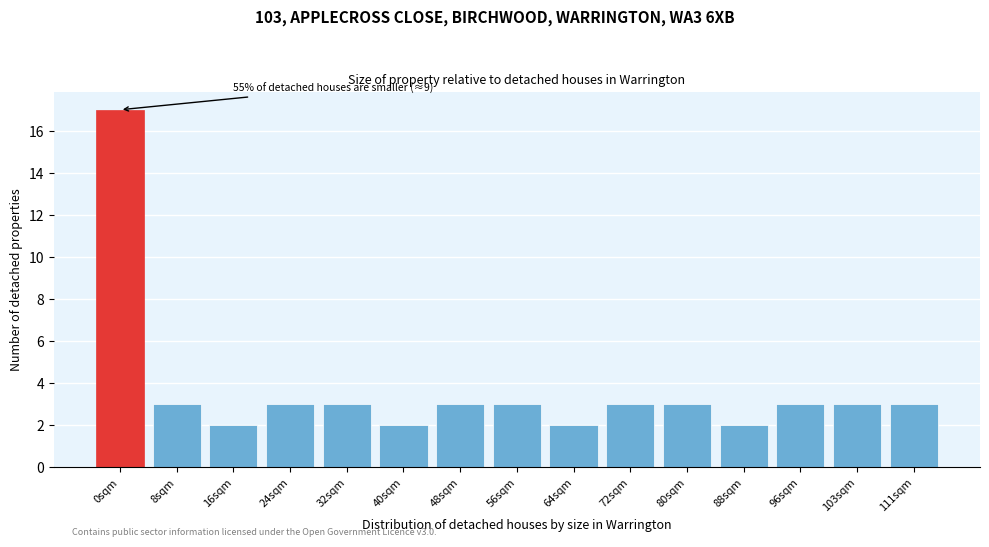

Reading left to right, transcribe all the data shown in this chart.

17	3	2	3	3	2	3	3	2	3	3	2	3	3	3